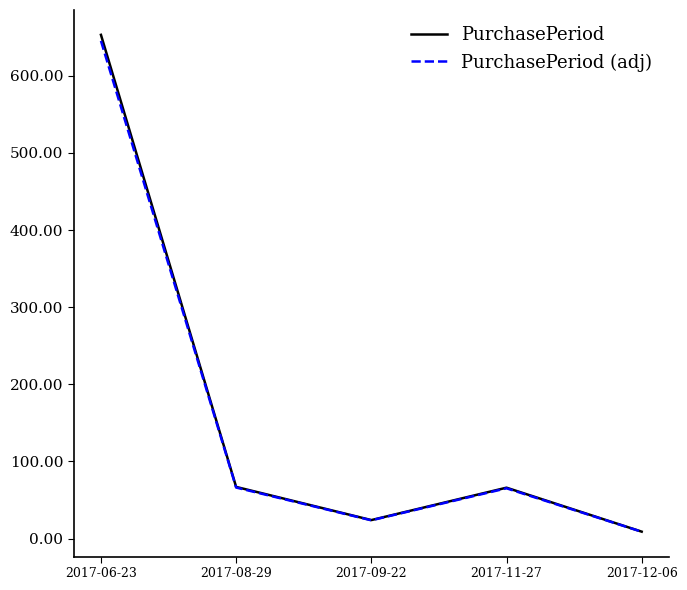

The value of PurchasePeriod (adj) at 2017-06-23 is 224.1. True or false?

False